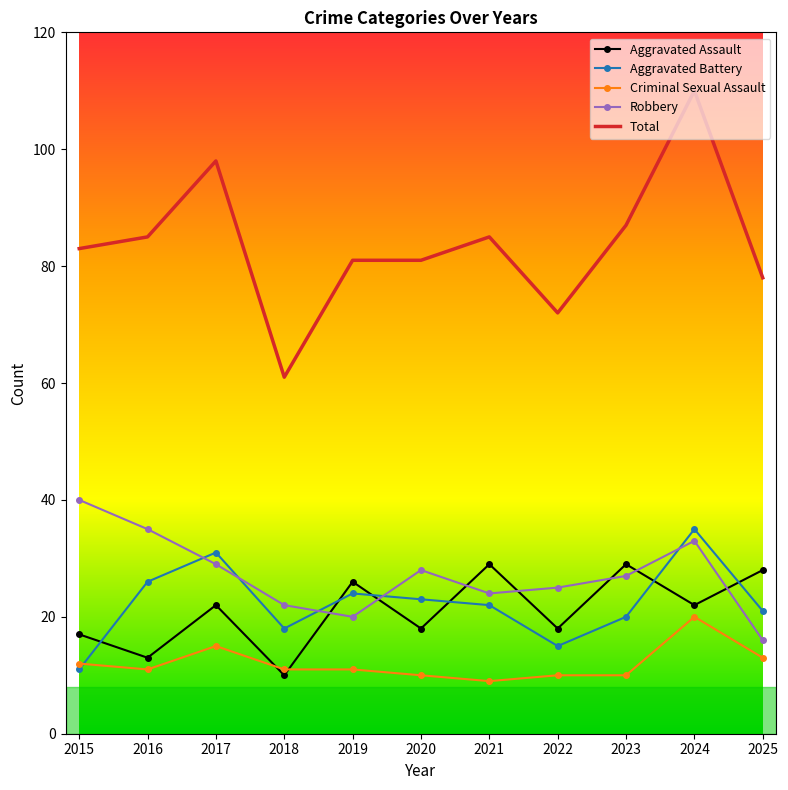

Is the value of Criminal Sexual Assault at 2019 greater than the value of Total at 2023?

No